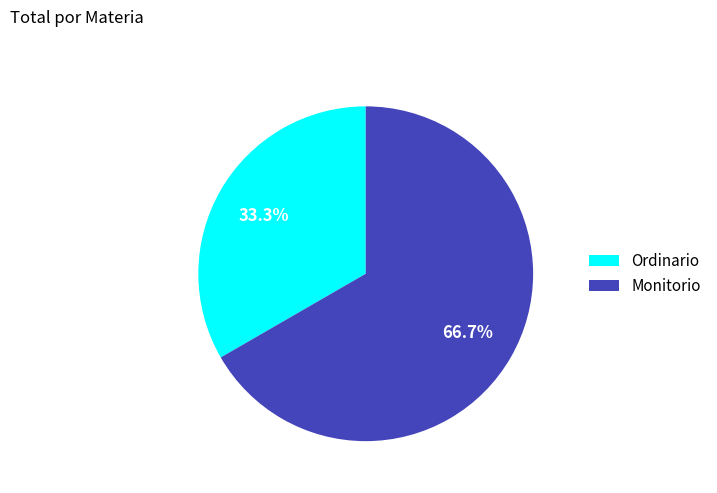

To the nearest percent, what is the difference between the Monitorio and Ordinario slice percentages?

33%